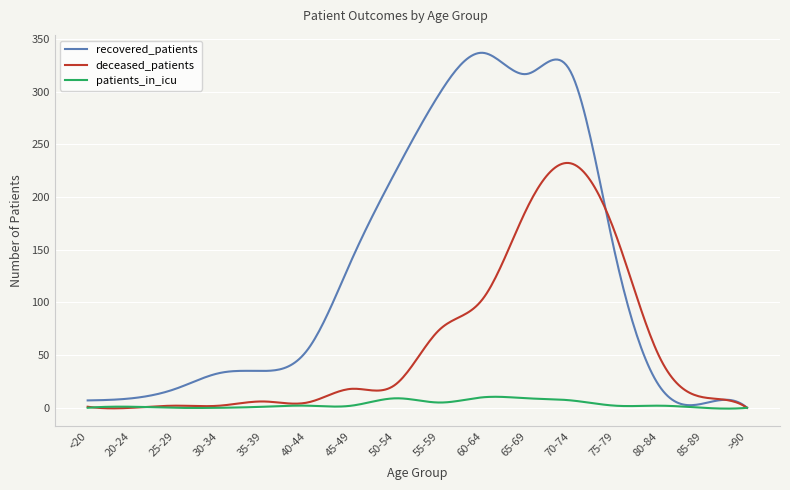

Rank the series by their maximum value, from highest to lowest.

recovered_patients, deceased_patients, patients_in_icu